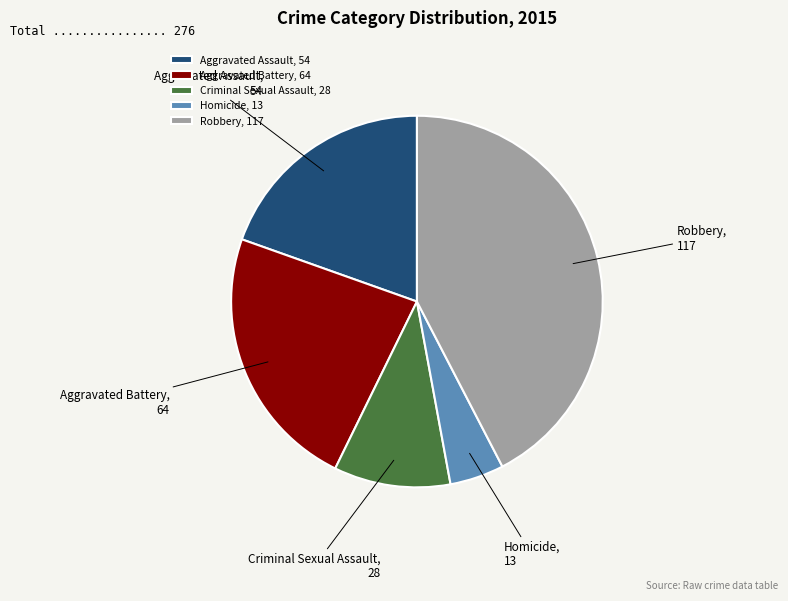

Approximately how many times larger is the value at Aggravated Battery compared to Aggravated Assault?

1.2